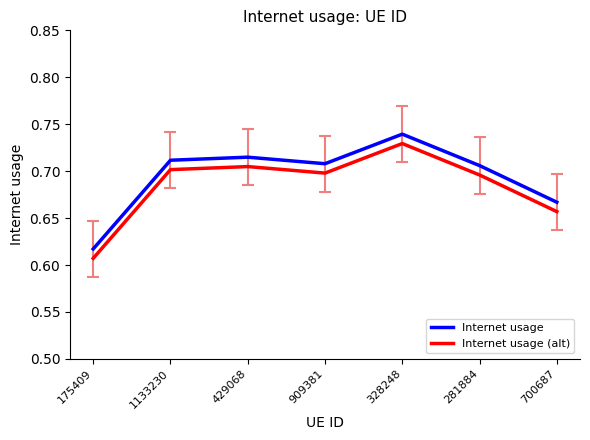

At which label is Internet usage closest to 0?

175409